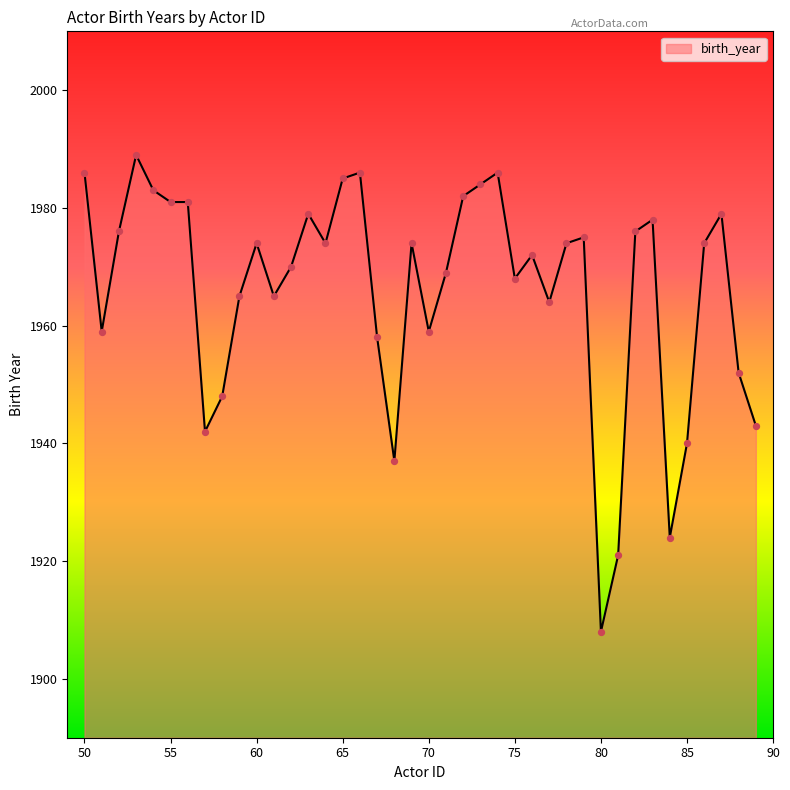

What is the greatest value displayed?

1989